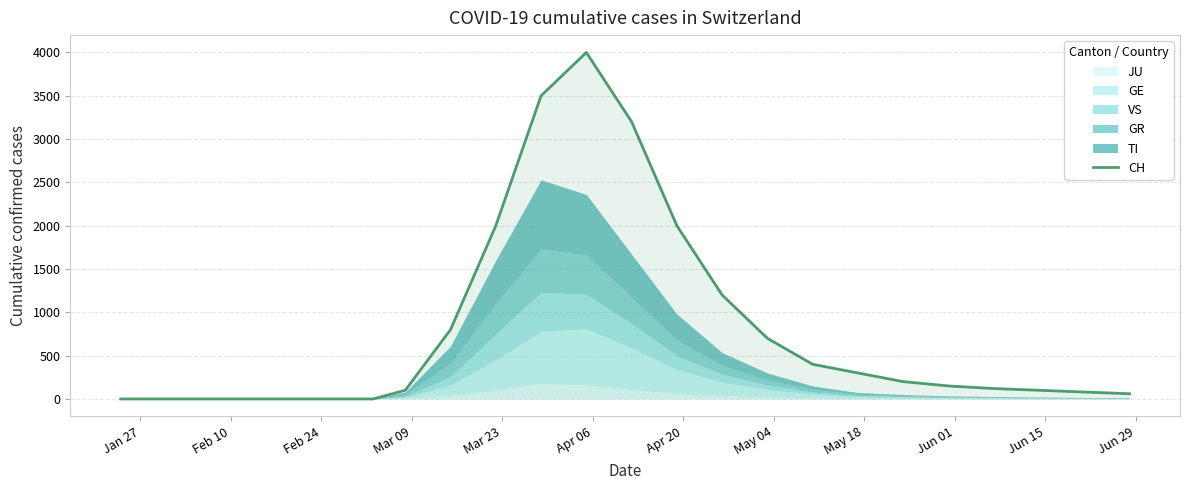

What is the label of the 5th point from the left?

Mar 23